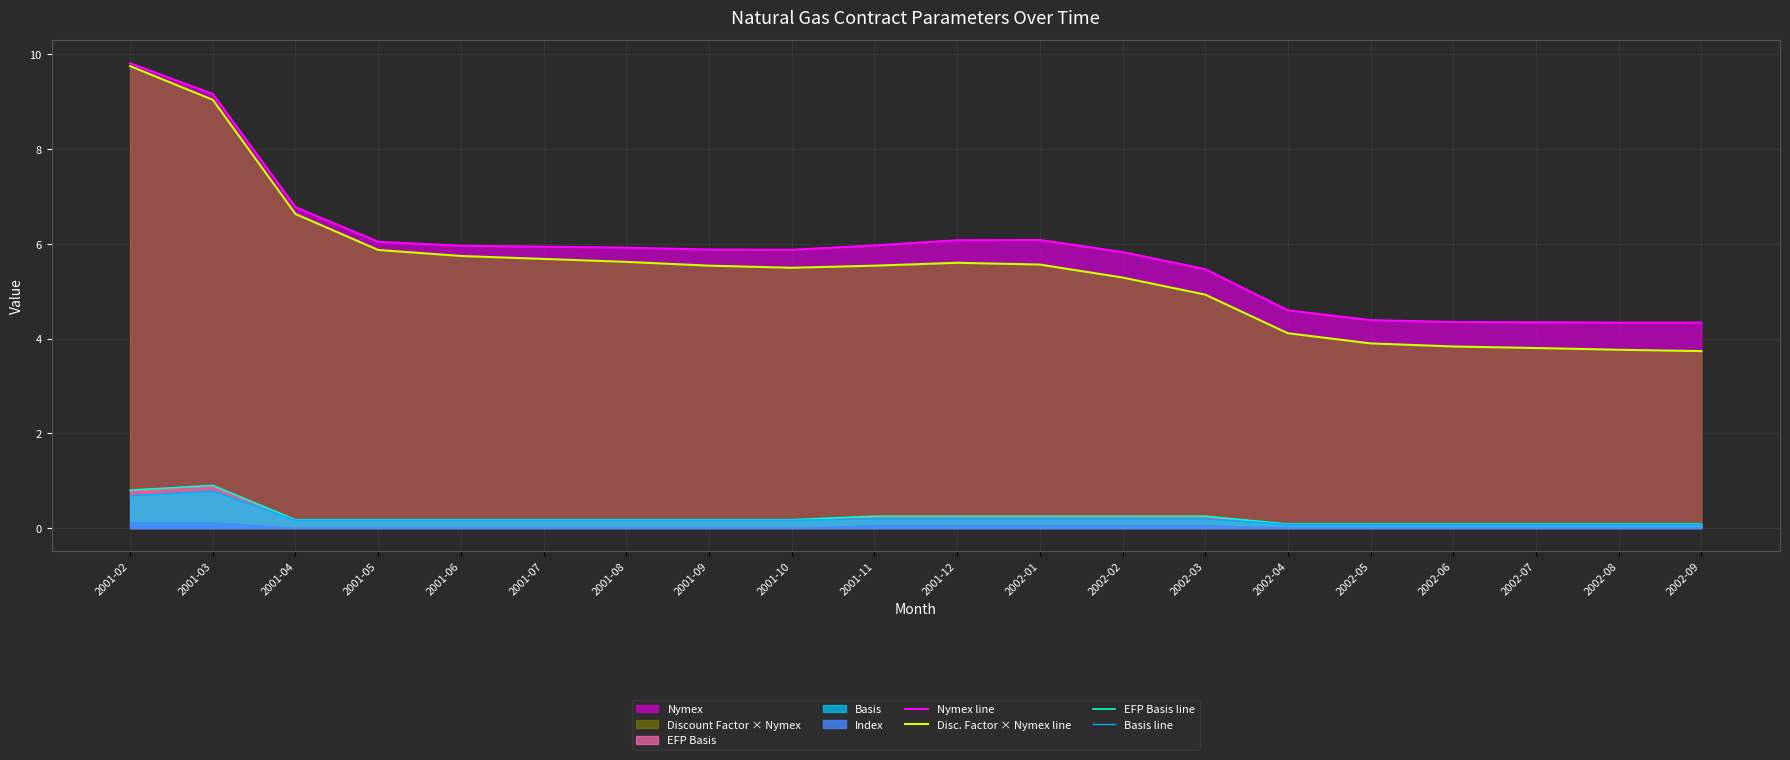

The Disc. Factor × Nymex line series shows 5.5 at 2001-10. True or false?

True